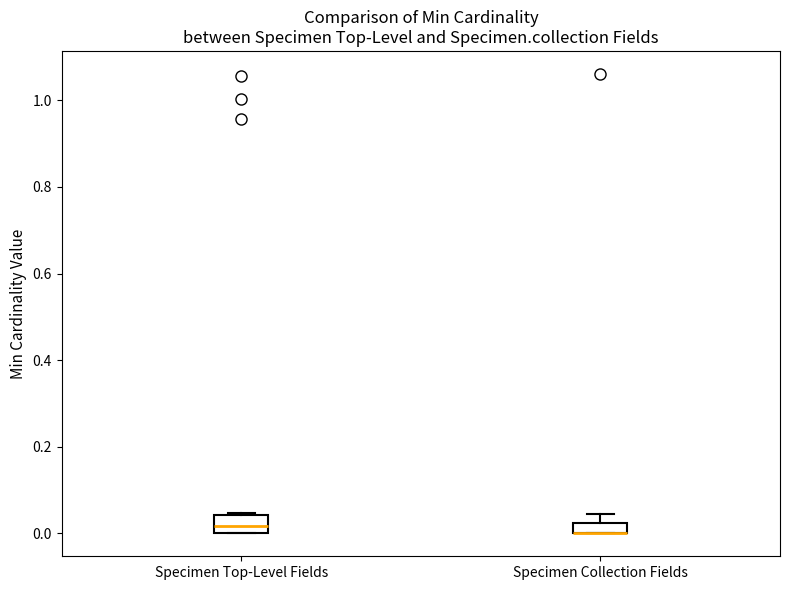

Where does the median line of the box for Specimen Top-Level Fields sit on the y-axis? The values are not printed on the chart, so give them approximately, as read against the axis.

0.02